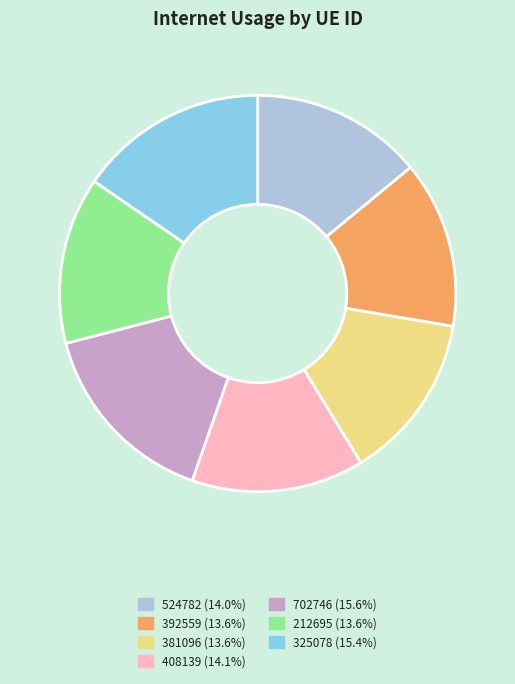

What is the ratio of the value at 524782 to the value at 212695?

1.0